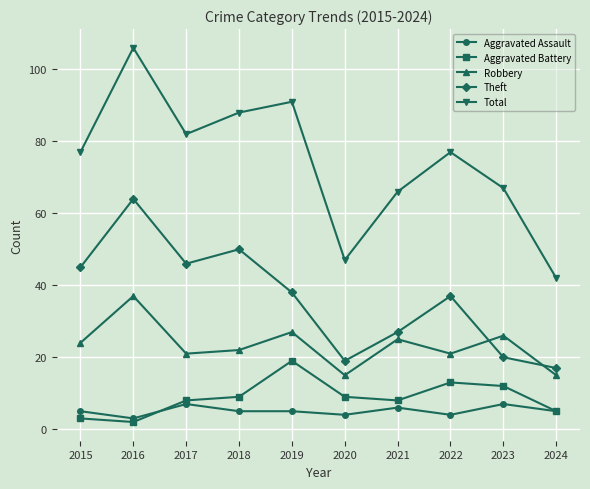

How many series are shown in this chart?

5